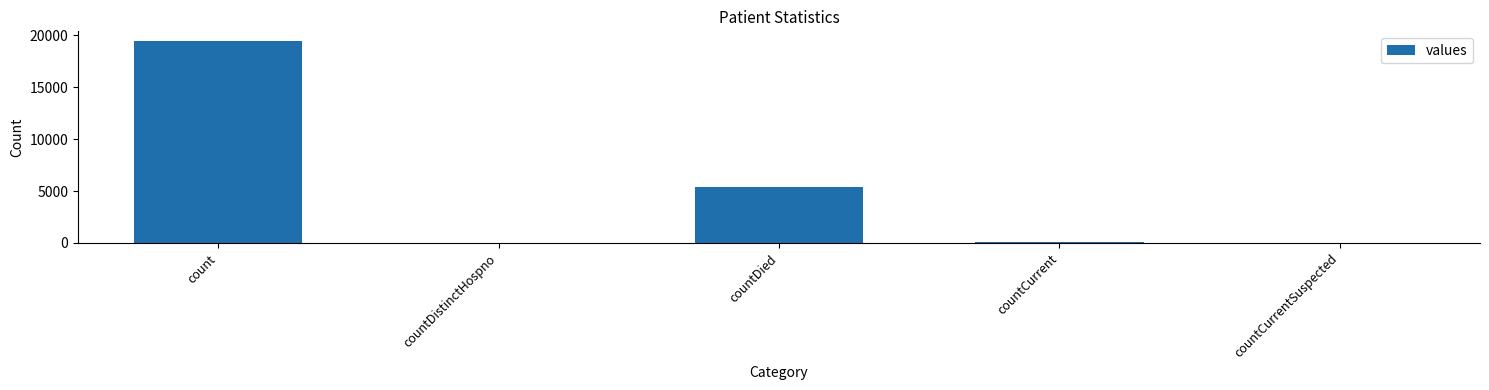

The chart shows a value of 60 at countCurrent. True or false?

True